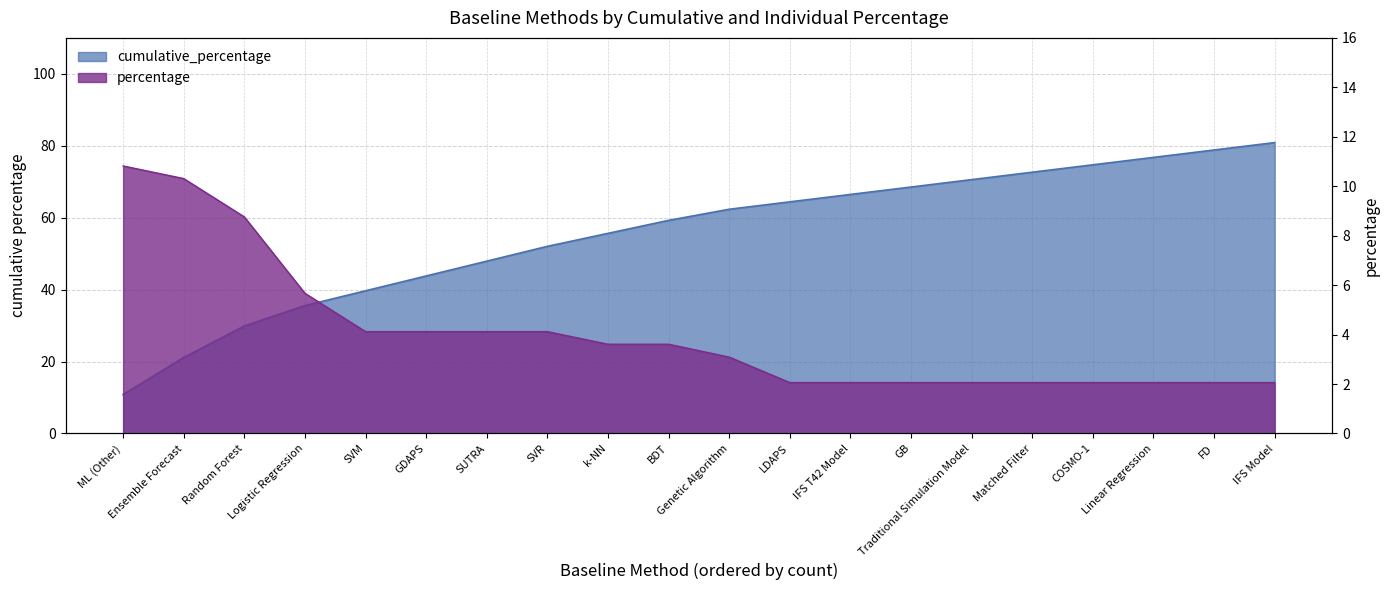

Reading right to left, list all the values displayed in this chart.

cumulative_percentage: IFS Model=80.9	FD=78.8	Linear Regression=76.8	COSMO-1=74.7	Matched Filter=72.7	Traditional Simulation Model=70.6	GB=68.5	IFS T42 Model=66.5	LDAPS=64.4	Genetic Algorithm=62.4	BDT=59.3	k-NN=55.6	SVR=52.0	SUTRA=47.9	GDAPS=43.8	SVM=39.7	Logistic Regression=35.6	Random Forest=29.9	Ensemble Forecast=21.1	ML (Other)=10.8
percentage: IFS Model=2.1	FD=2.1	Linear Regression=2.1	COSMO-1=2.1	Matched Filter=2.1	Traditional Simulation Model=2.1	GB=2.1	IFS T42 Model=2.1	LDAPS=2.1	Genetic Algorithm=3.1	BDT=3.6	k-NN=3.6	SVR=4.1	SUTRA=4.1	GDAPS=4.1	SVM=4.1	Logistic Regression=5.7	Random Forest=8.8	Ensemble Forecast=10.3	ML (Other)=10.8